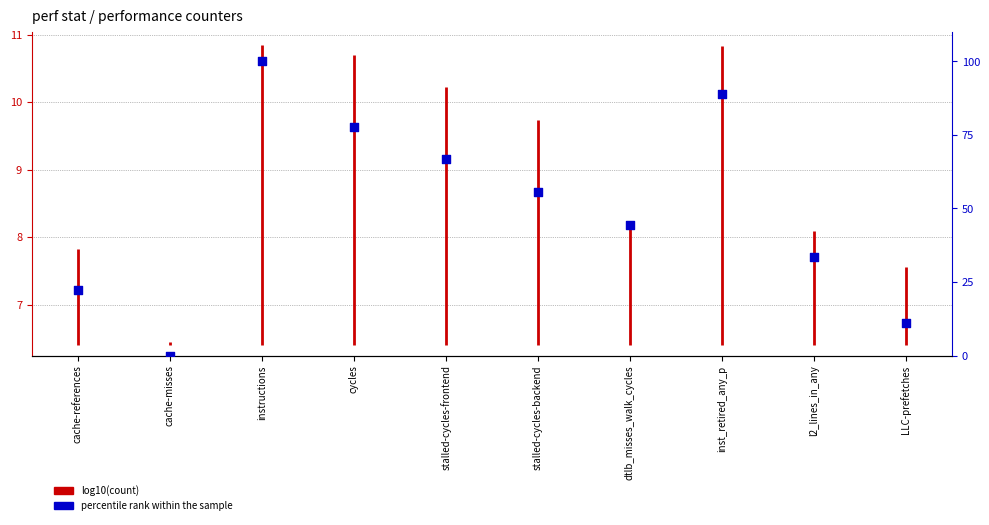

What is the change in value from stalled-cycles-backend to LLC-prefetches?

-44.4